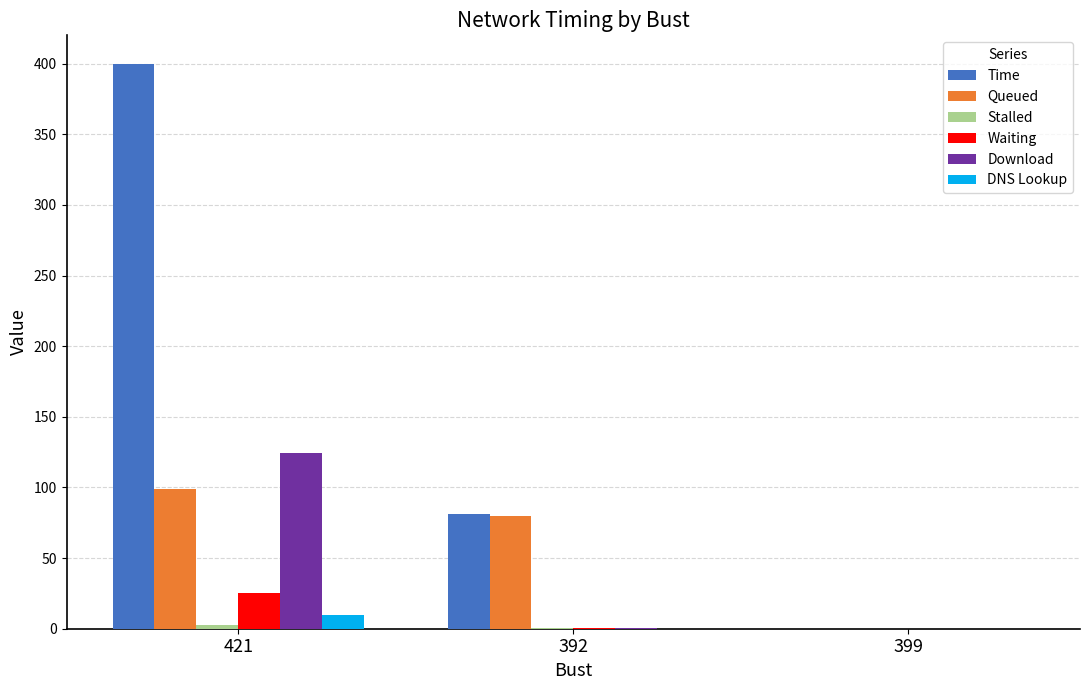

Which series has the largest total across all categories?

Time